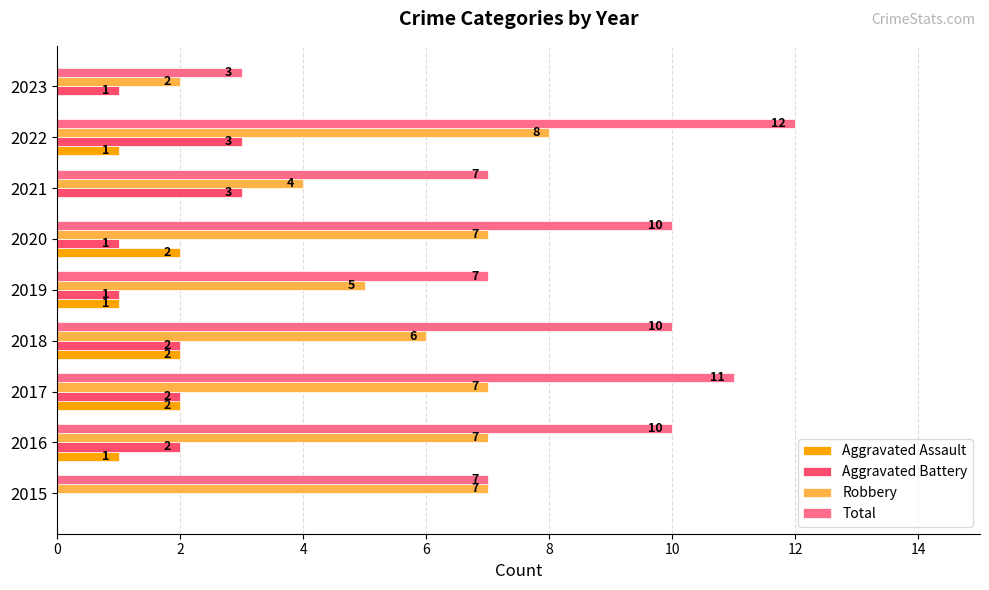

What is the maximum value shown in the chart?

12